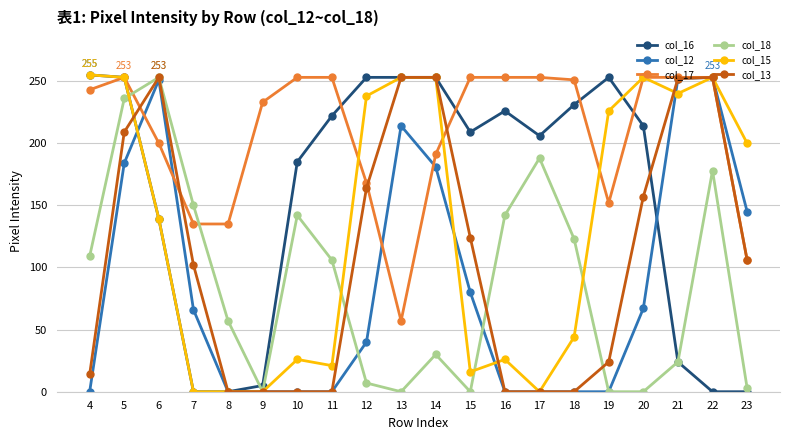

True or false: col_16 has more than 0 interior local peaks.

True